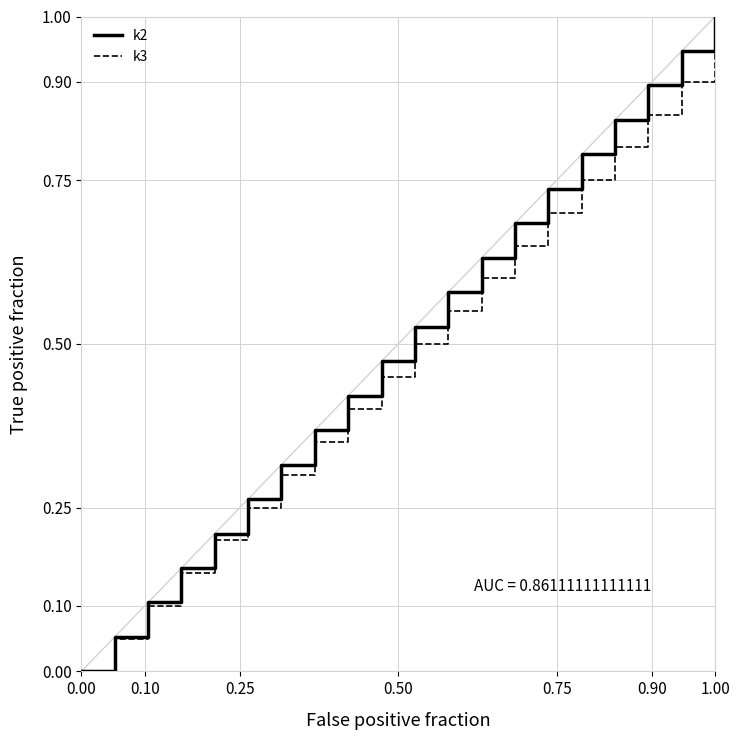

Which series has the widest spread of values?

k2